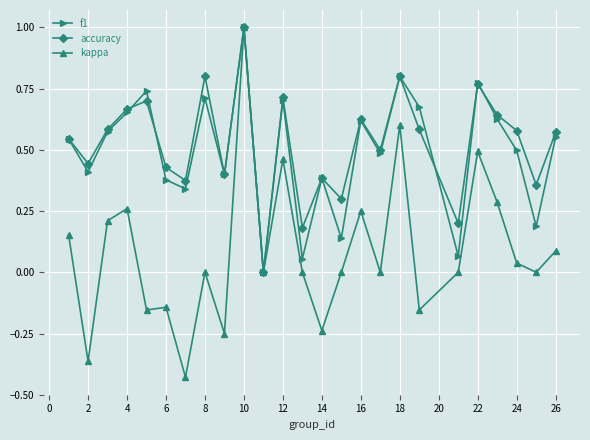

What is the greatest value displayed?

1.0